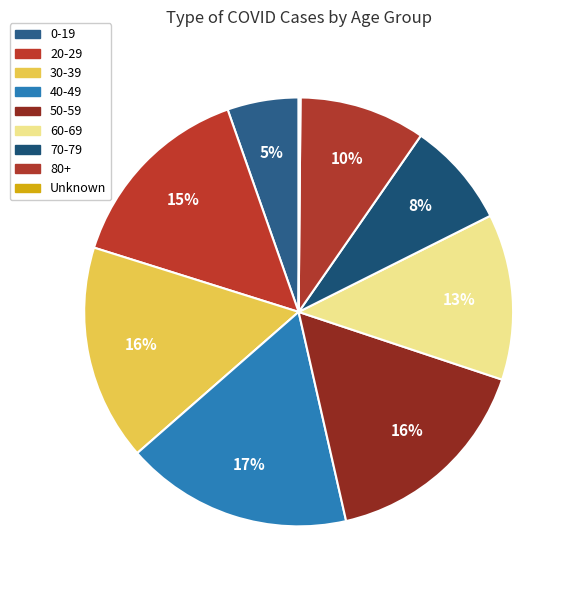

Is it true that 40-49 is 25% of the pie?

False